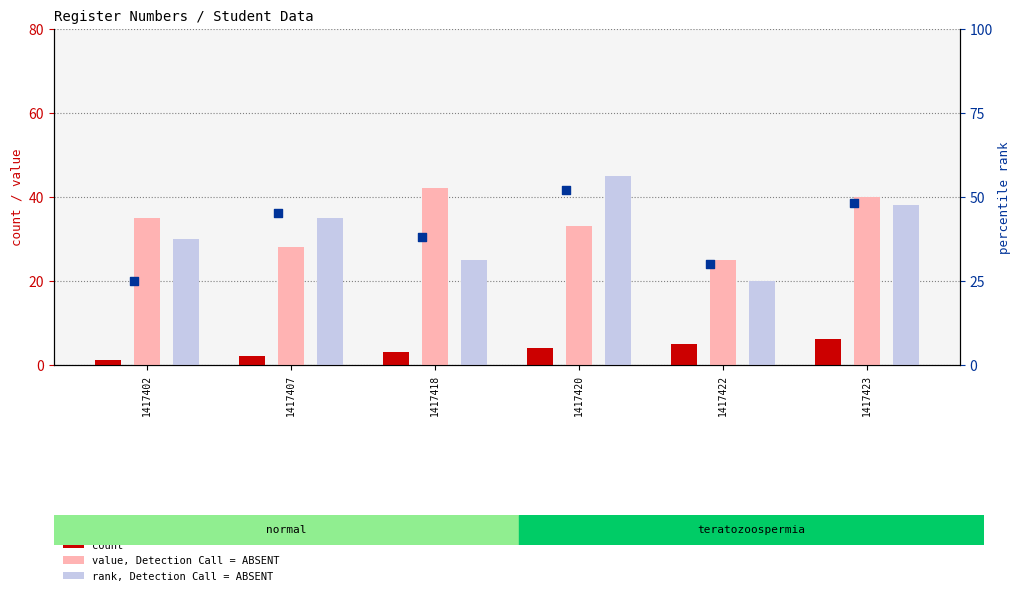

What is the total value across all series at 1417407?

110